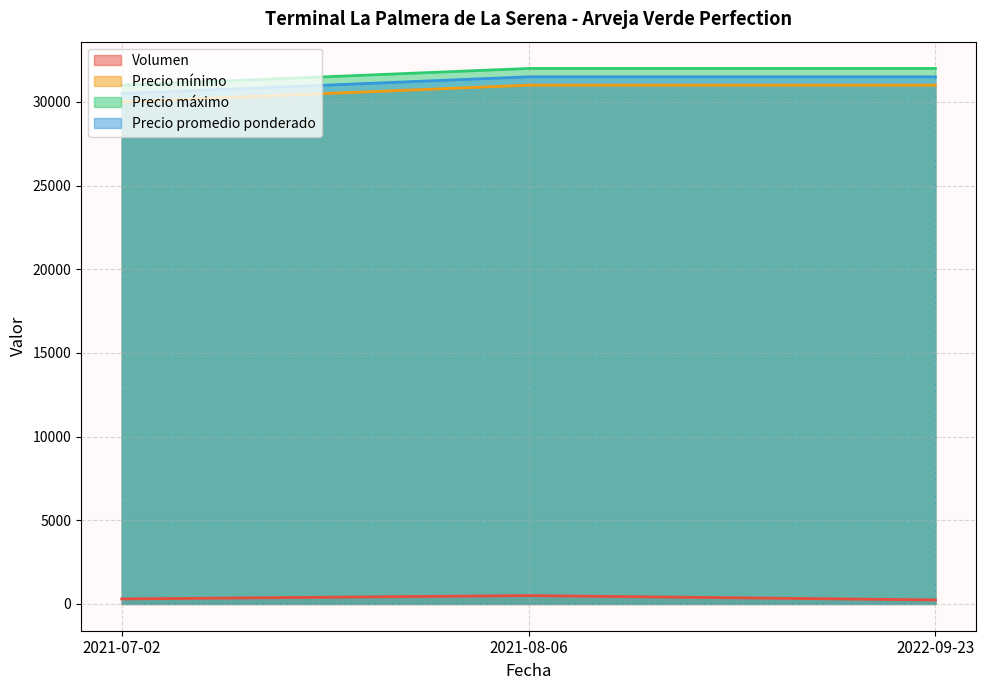

List the series in order of their peak value, highest first.

Precio máximo, Precio promedio ponderado, Precio mínimo, Volumen